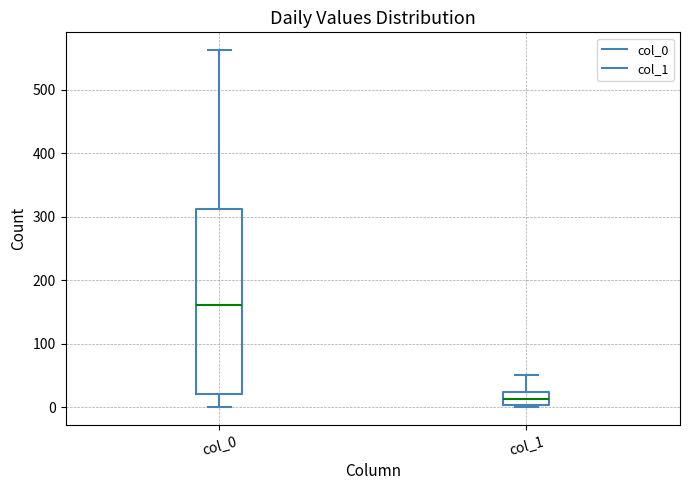

Reading left to right, read every box against the y-axis: the position of its median line, the range the box covers, and the ends of its whiskers. The values are not printed on the chart, so give them approximately, as read against the axis.

col_0: median 160, box 20 to 310, whiskers 0 to 560
col_1: median 10, box 0 to 20, whiskers 0 to 50